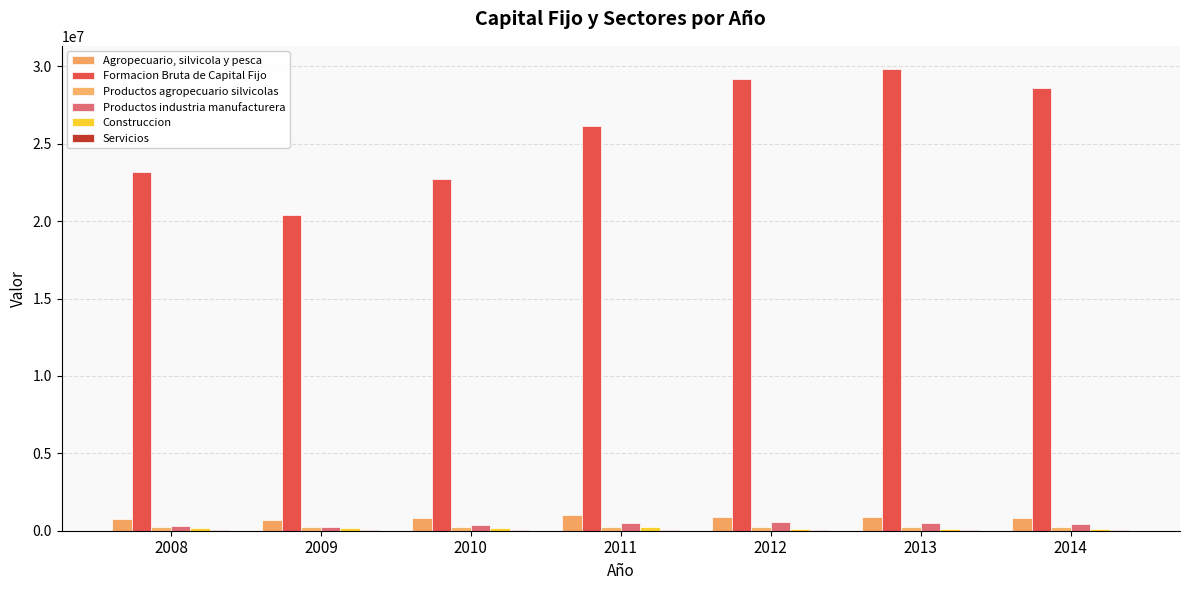

Is it true that Agropecuario, silvicola y pesca equals 374679 at 2014?

False